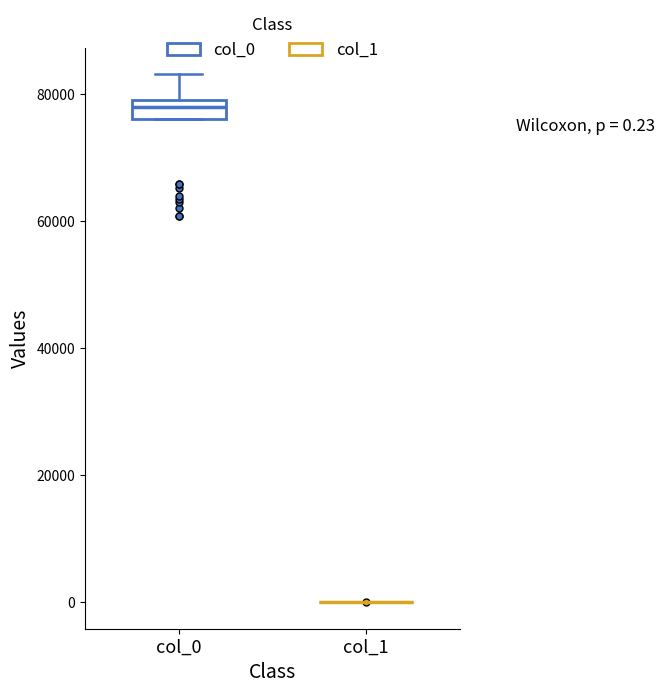

Which box is the tallest, from its lower edge to its upper edge?

col_0